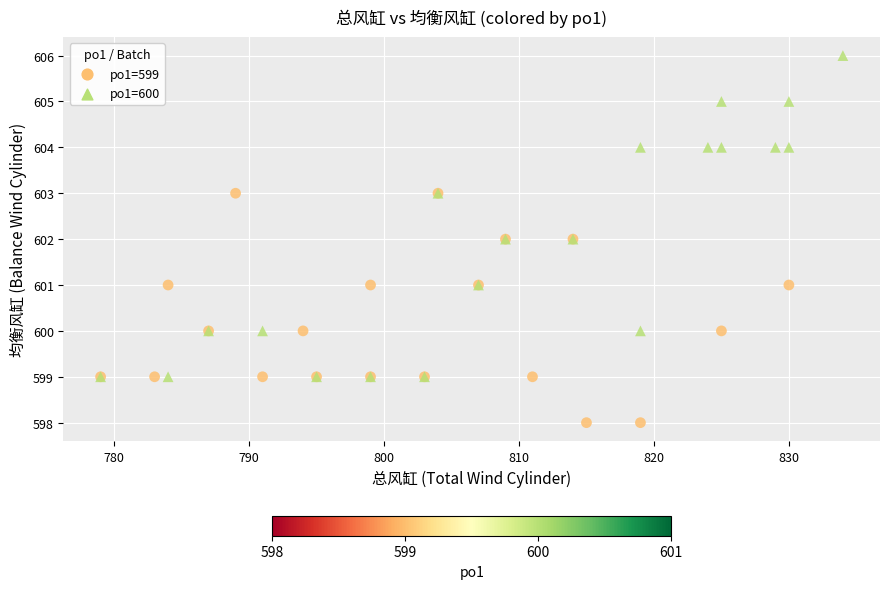

Which series contains the highest Y value?

po1=600